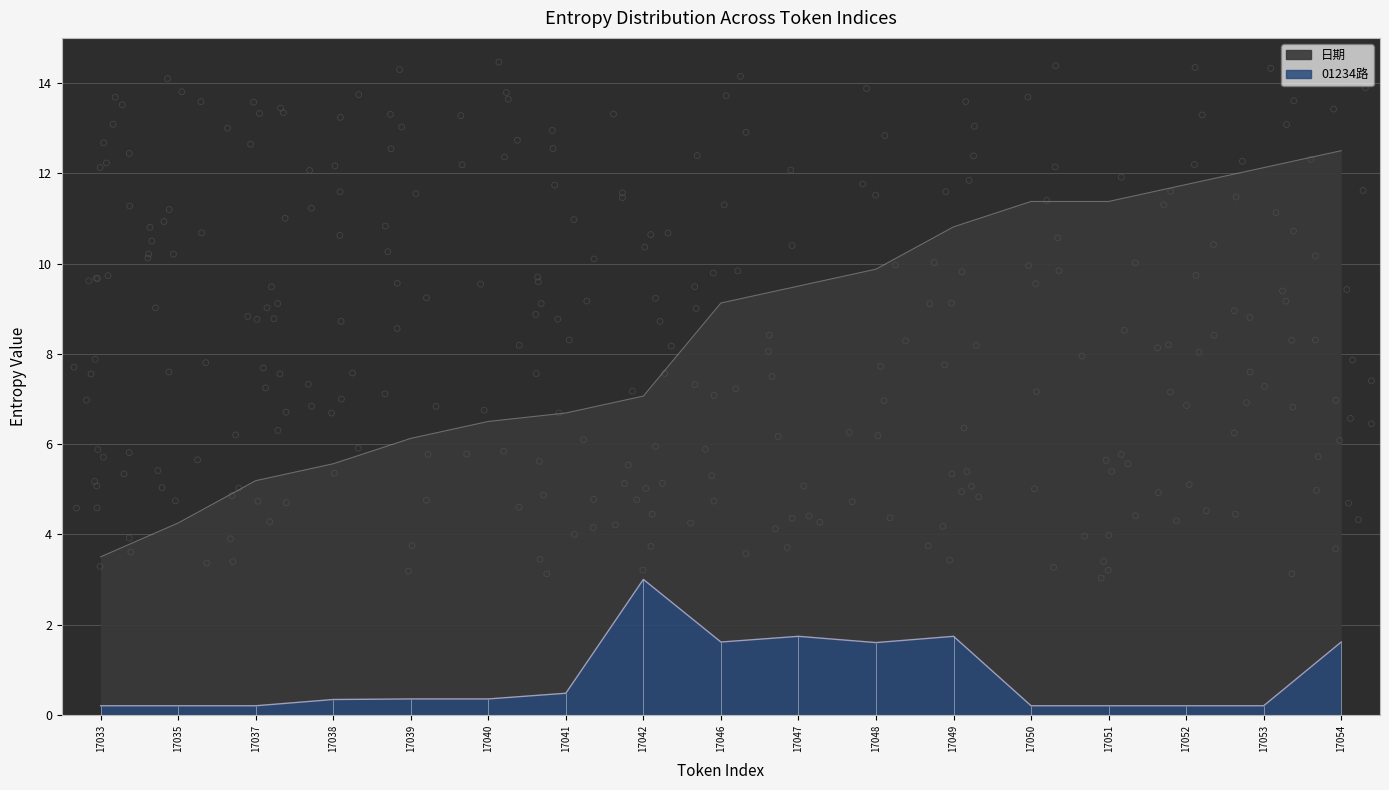

What is the total value across all series at 17053?

12.3